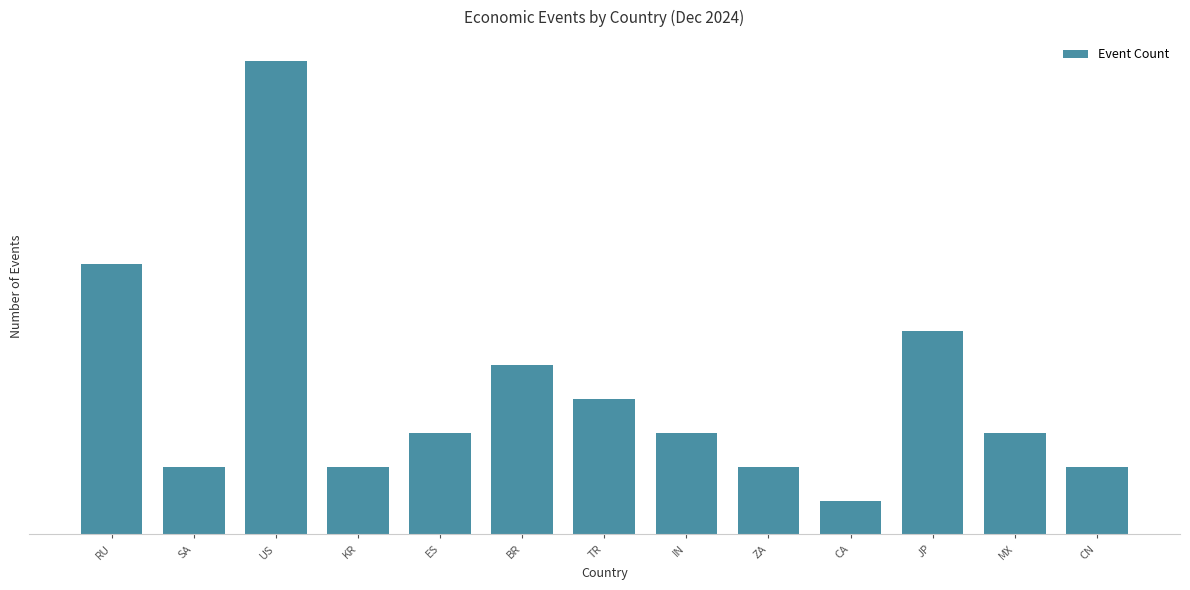

Which has a higher value, CA or TR?

TR